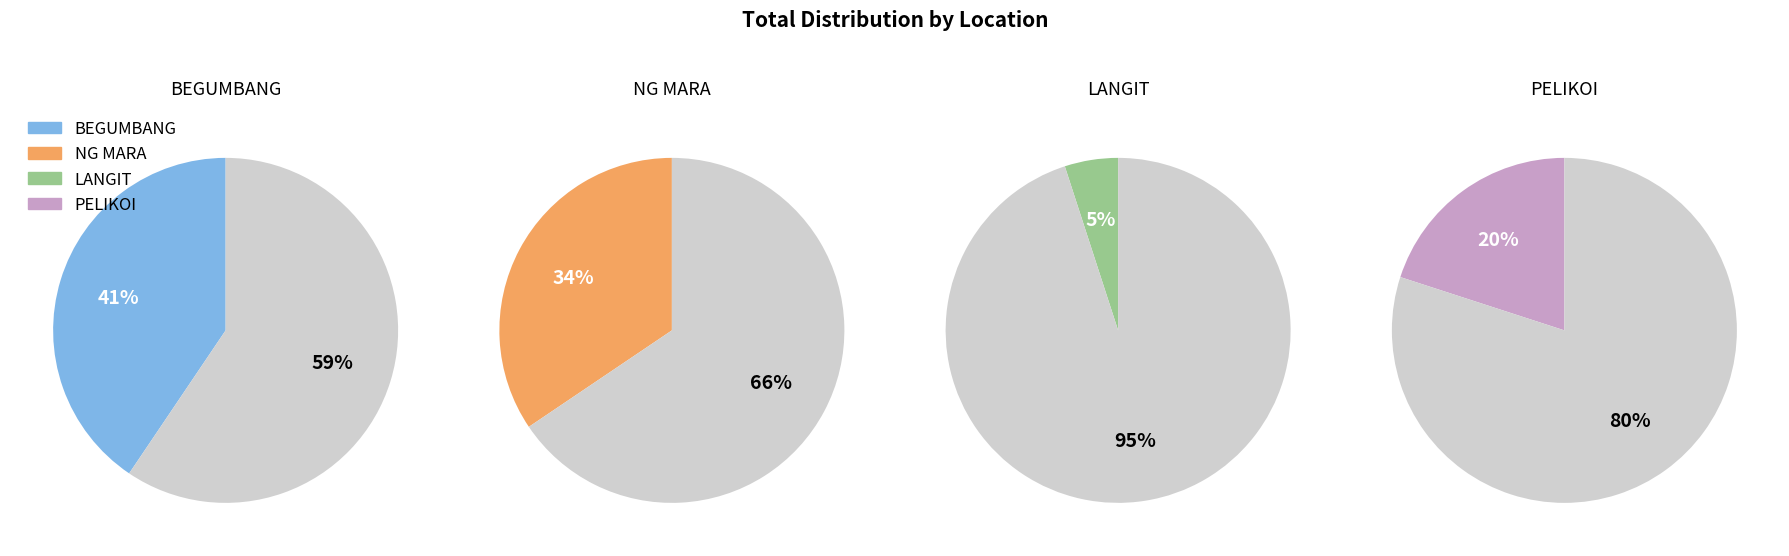

How many slices are in this pie chart?

4